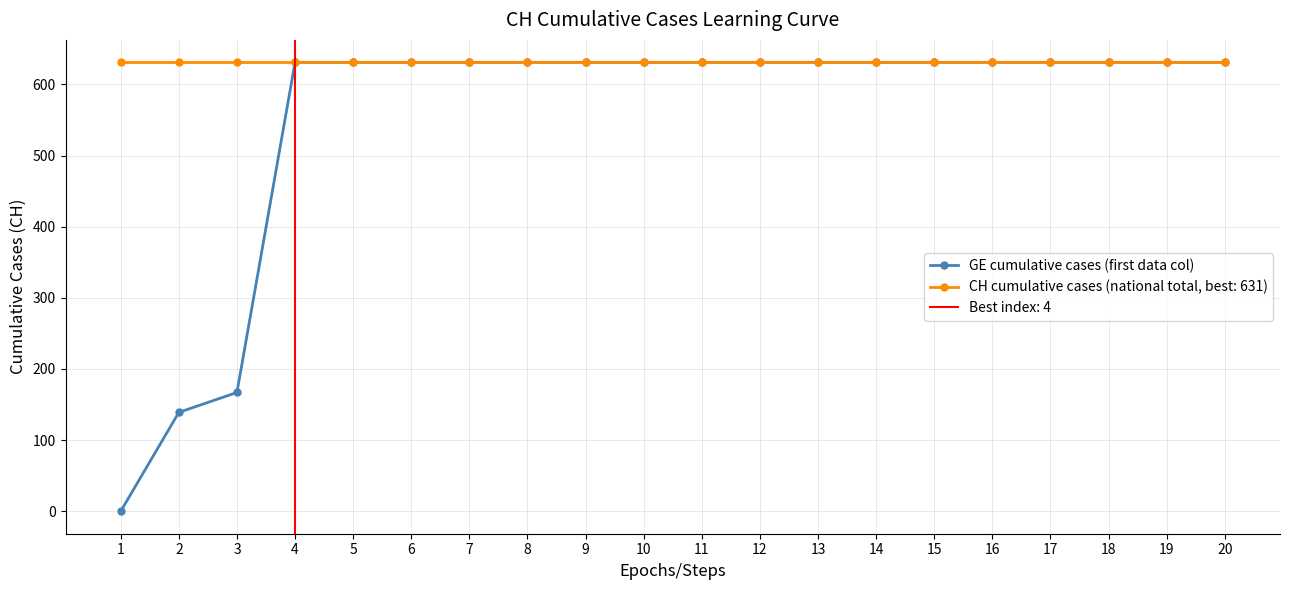

Is it true that the value at 6 is 1036?

False